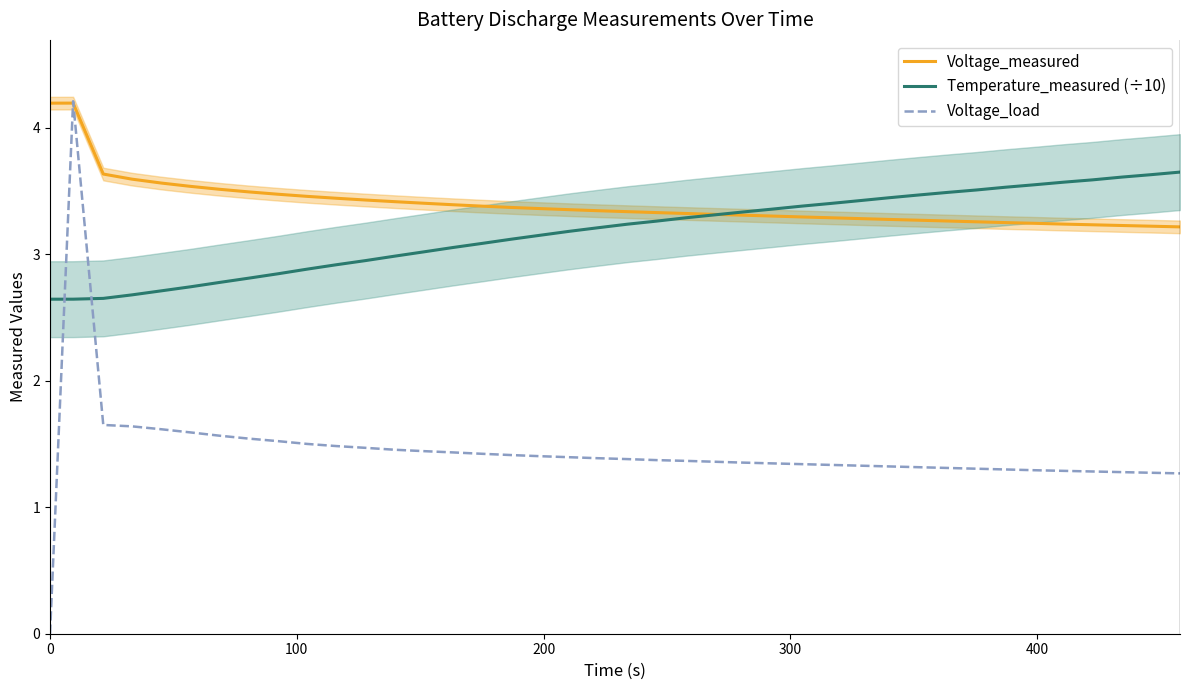

How many times do Temperature_measured (÷10) and Voltage_load cross each other?

2